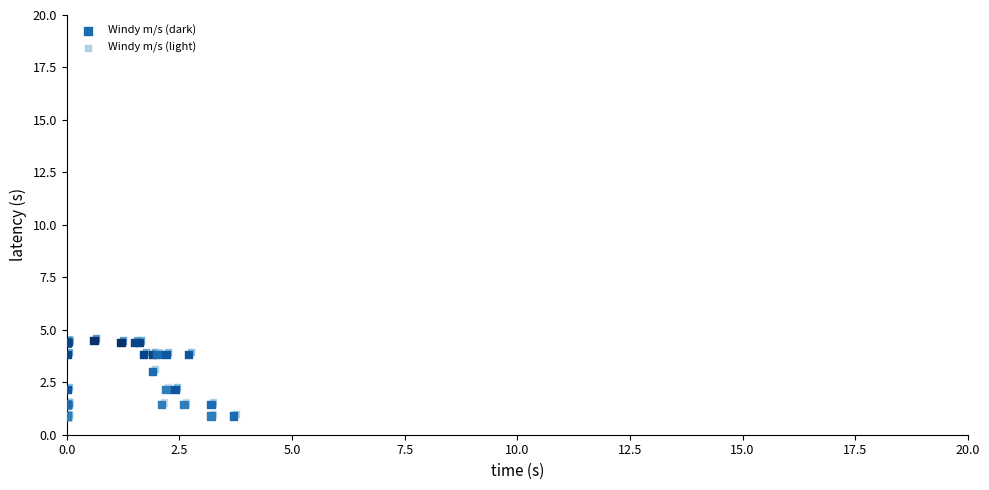

What are all the series names shown in the legend?

Windy m/s (dark), Windy m/s (light)